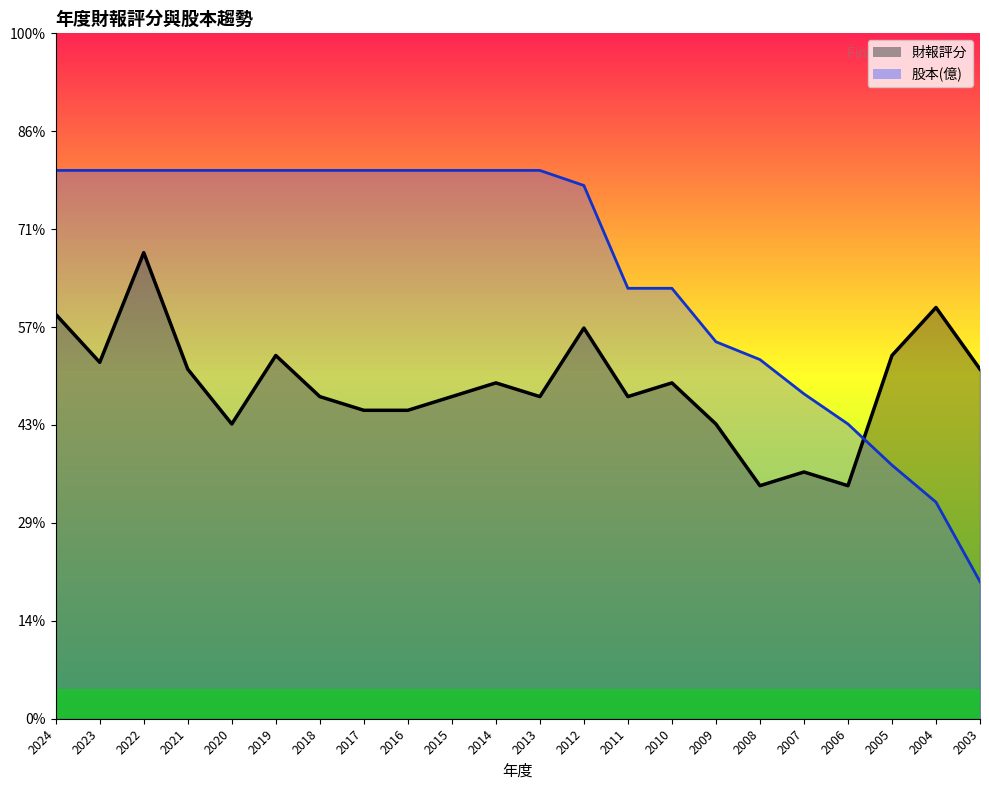

What is the sum of the 財報評分 values at 2019 and 2011?

70.0